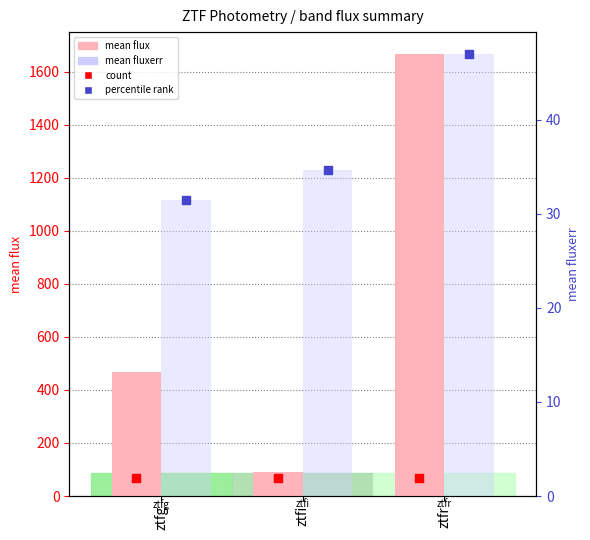

At which category is the sum across all series the highest?

ztfr